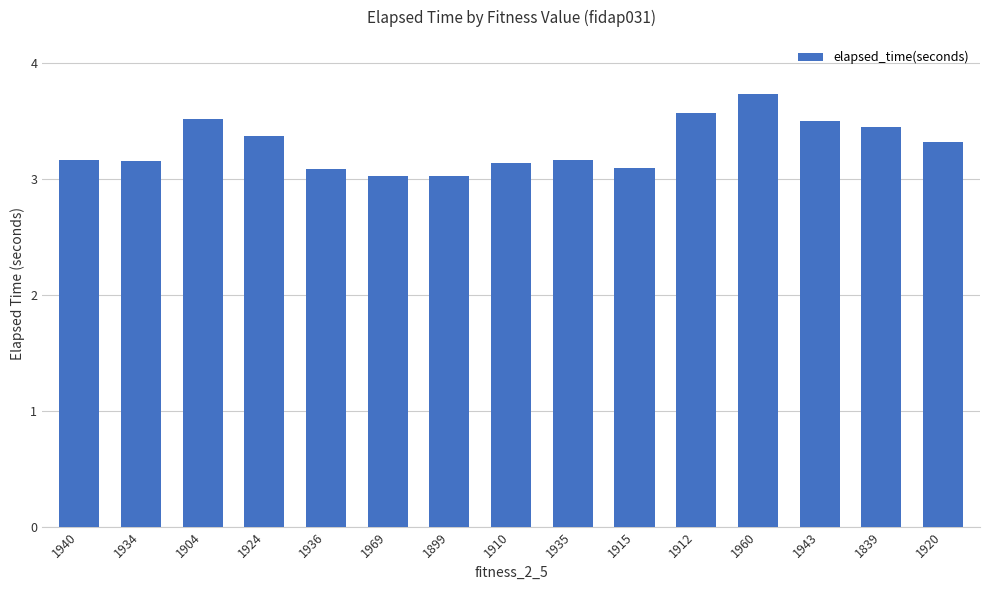

The value at 1910 is 1.8. True or false?

False